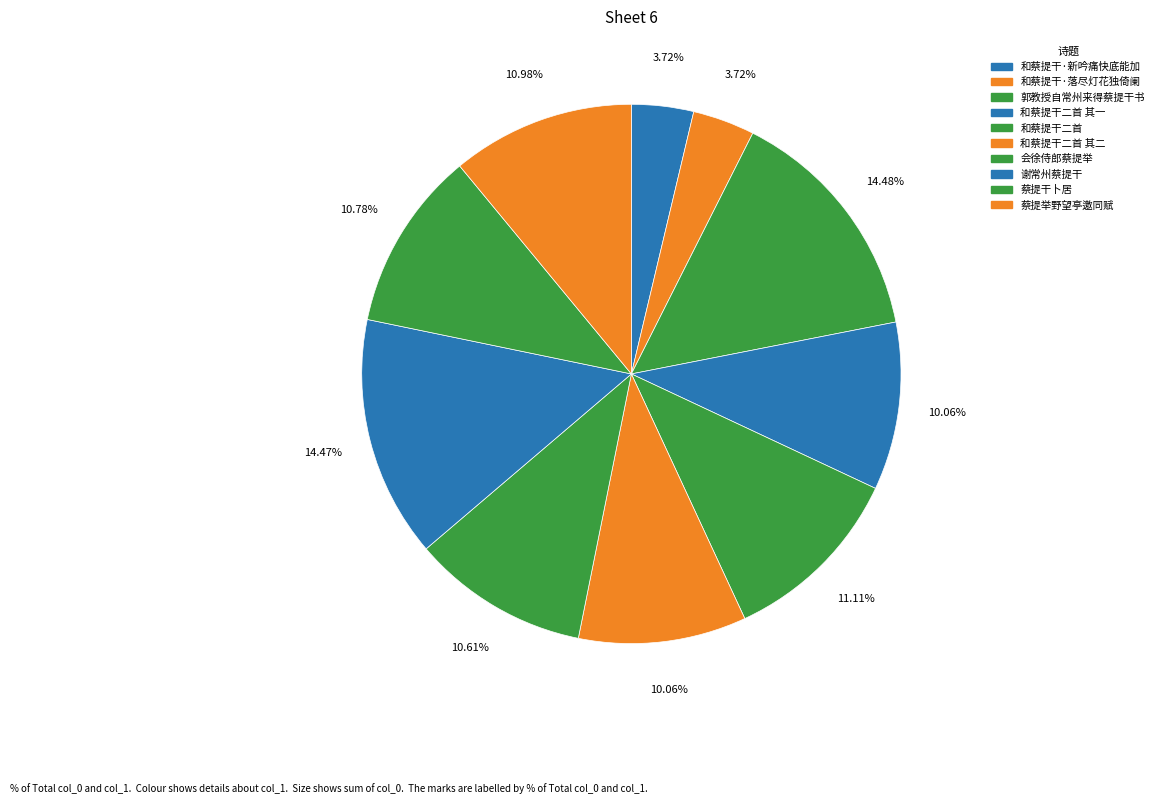

Rank the categories by value from lowest to highest.

和蔡提干·新吟痛快底能加, 和蔡提干·落尽灯花独倚阑, 和蔡提干二首 其二, 和蔡提干二首 其一, 会徐侍郎蔡提举, 蔡提干卜居, 蔡提举野望亭邀同赋, 和蔡提干二首, 谢常州蔡提干, 郭教授自常州来得蔡提干书